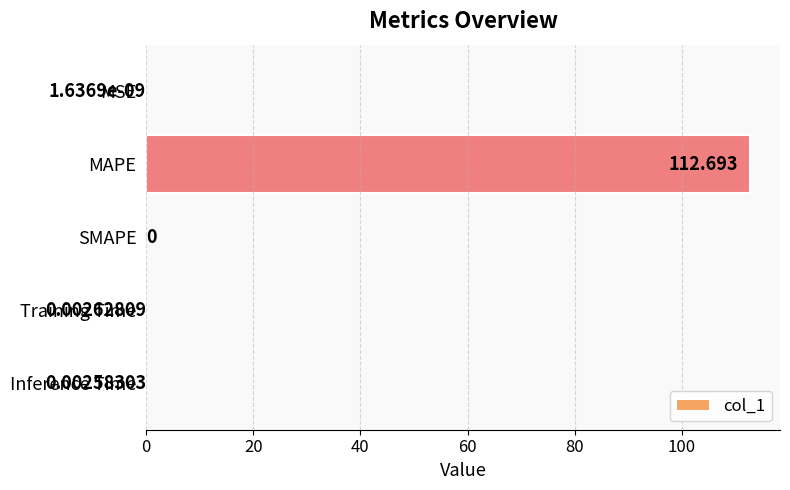

Which has a higher value, Inference Time or SMAPE?

Inference Time